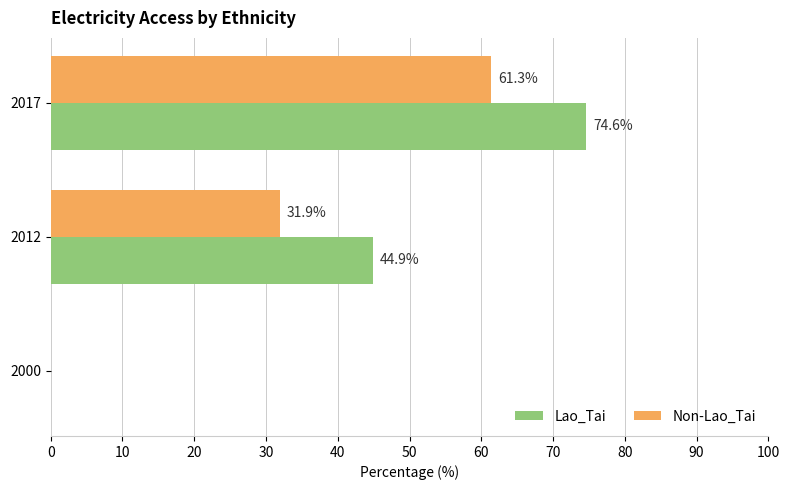

Is it true that Lao_Tai equals 74.6 at 2017?

True